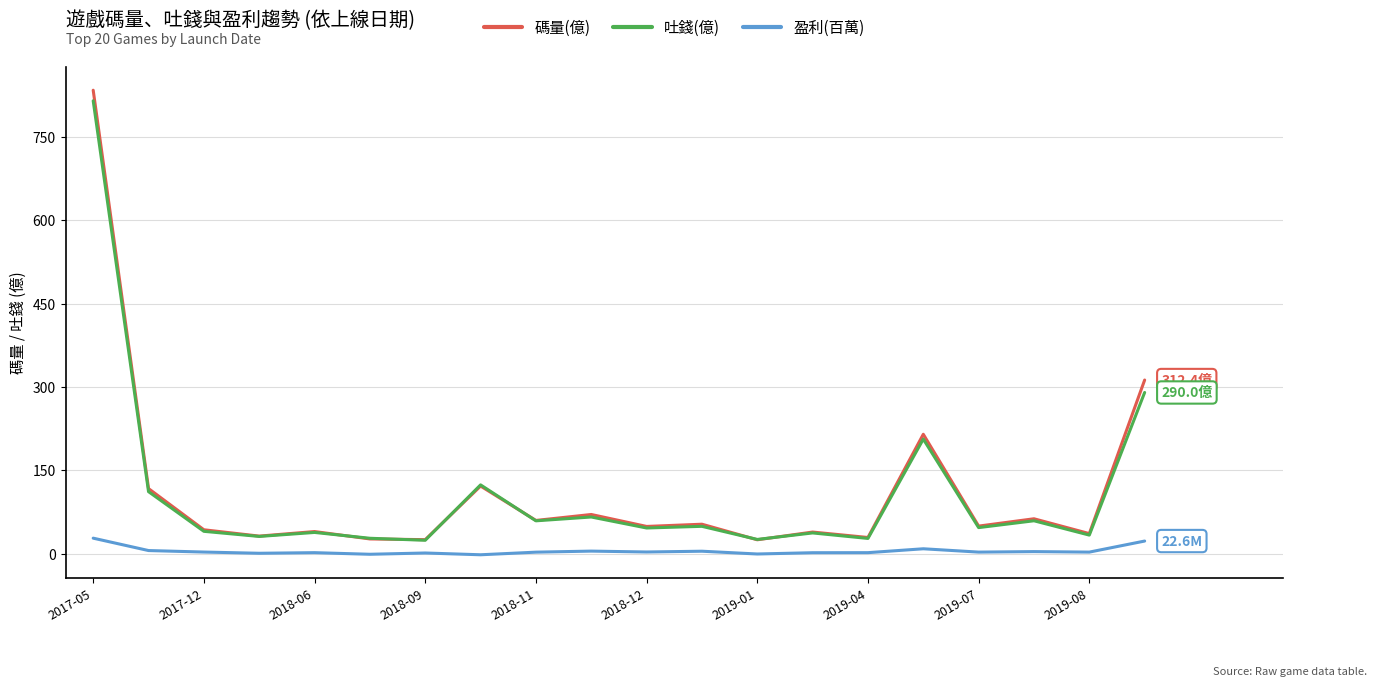

True or false: 盈利(百萬) and 吐錢(億) intersect in this chart.

False